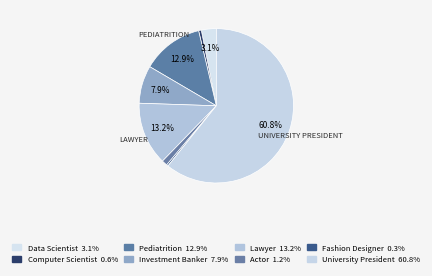

Is University President the majority of the pie?

Yes